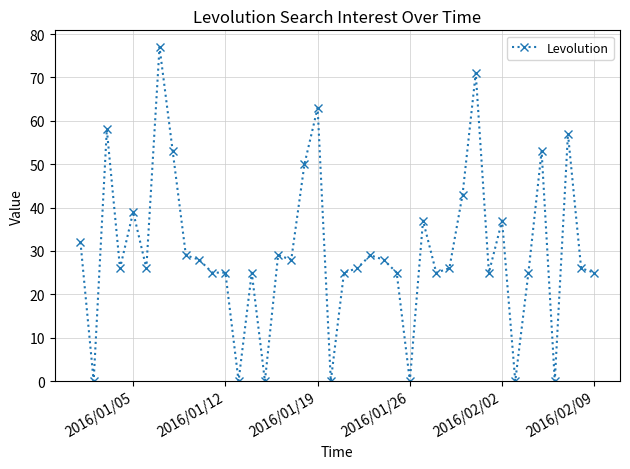

True or false: the data has more than 0 interior local peaks.

True